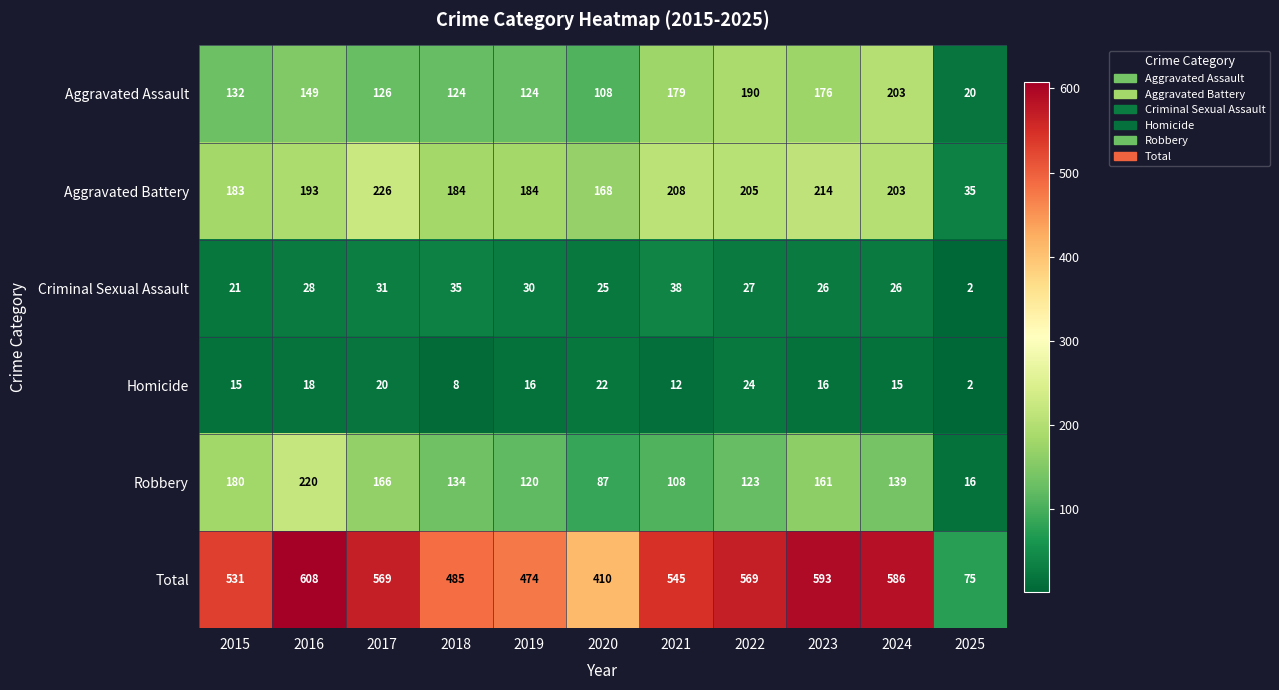

What value does the Aggravated Assault series have at 2016, to the nearest 10?

150